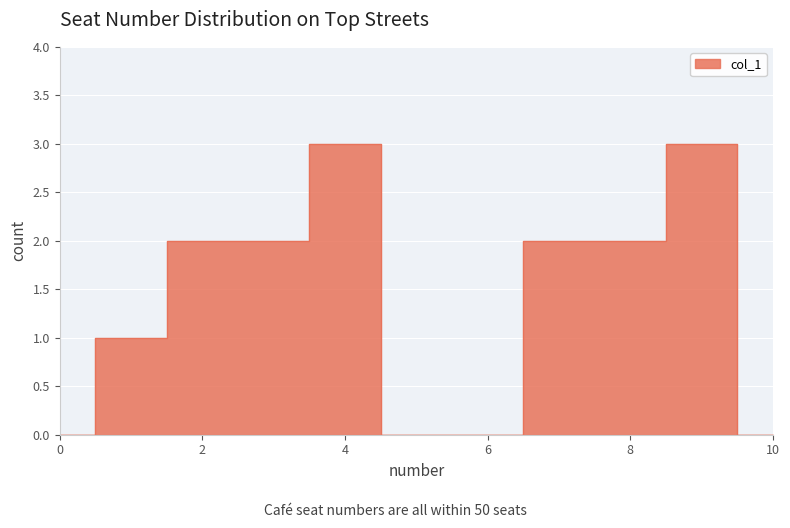

At which label is the value closest to 1?

1